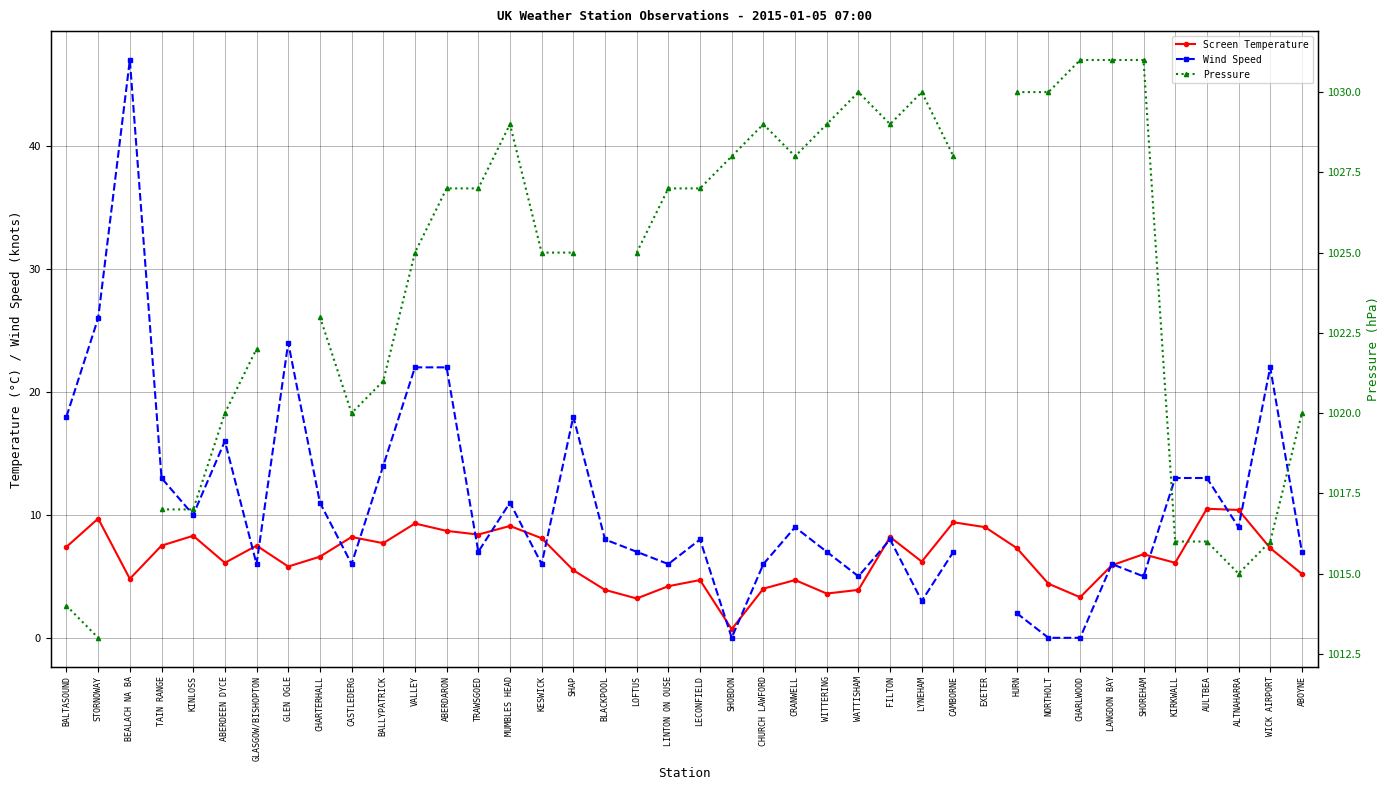

The value of Screen Temperature at LANGDON BAY is 5.9. True or false?

True